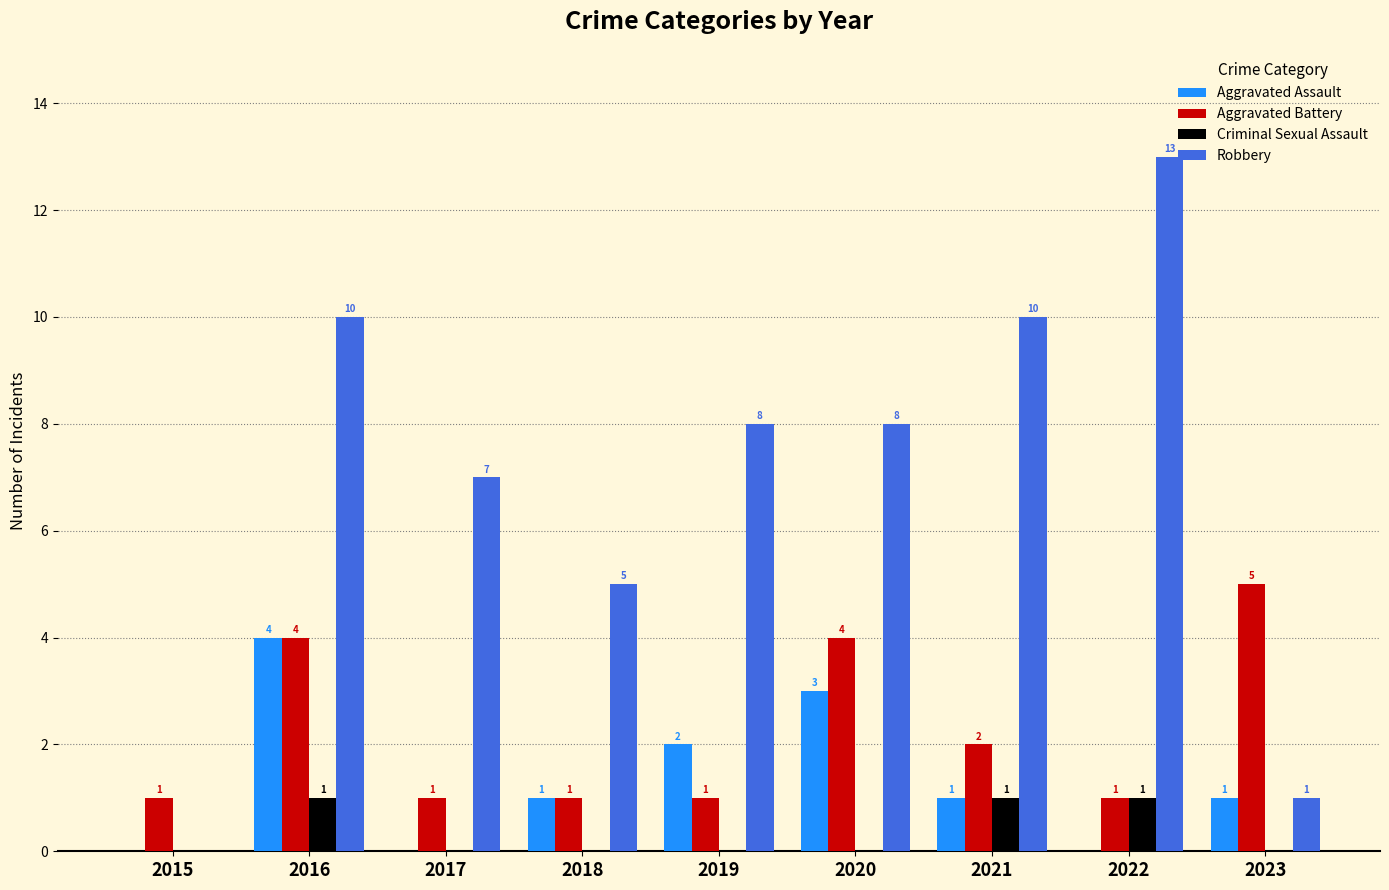

Which series changed the most between 2016 and 2023?

Robbery